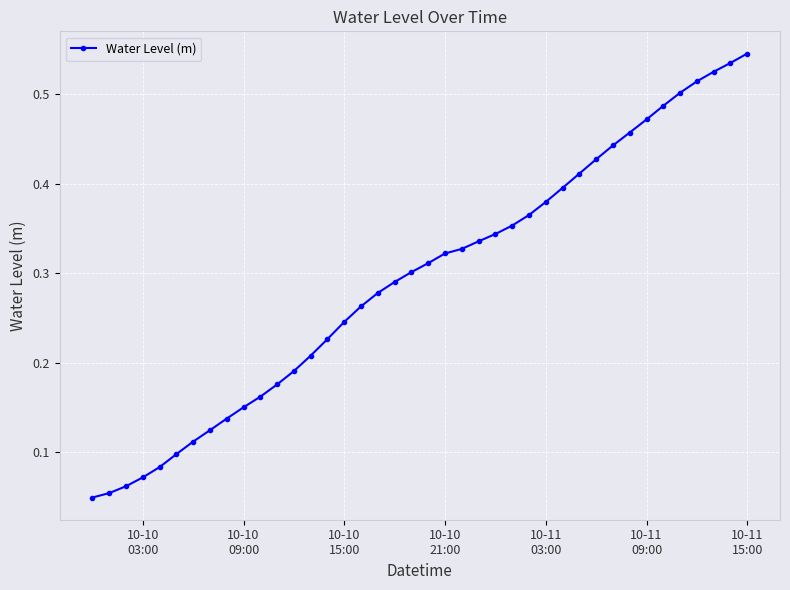

What is the sum of all values?

11.7